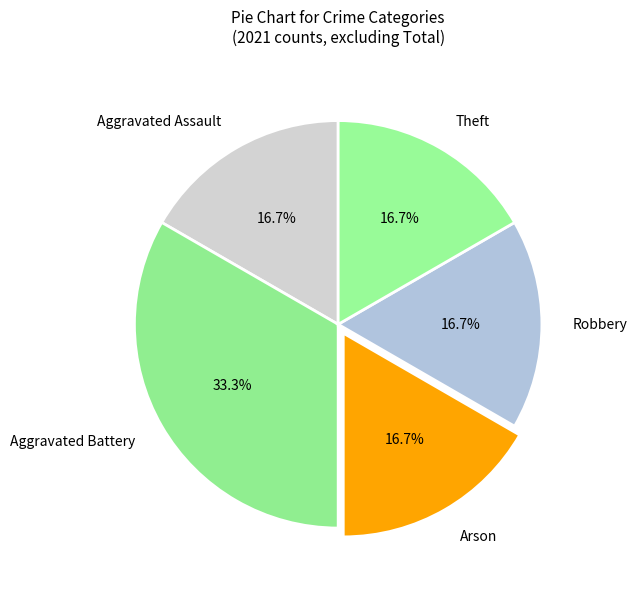

Does Theft account for over 50% of the chart?

No